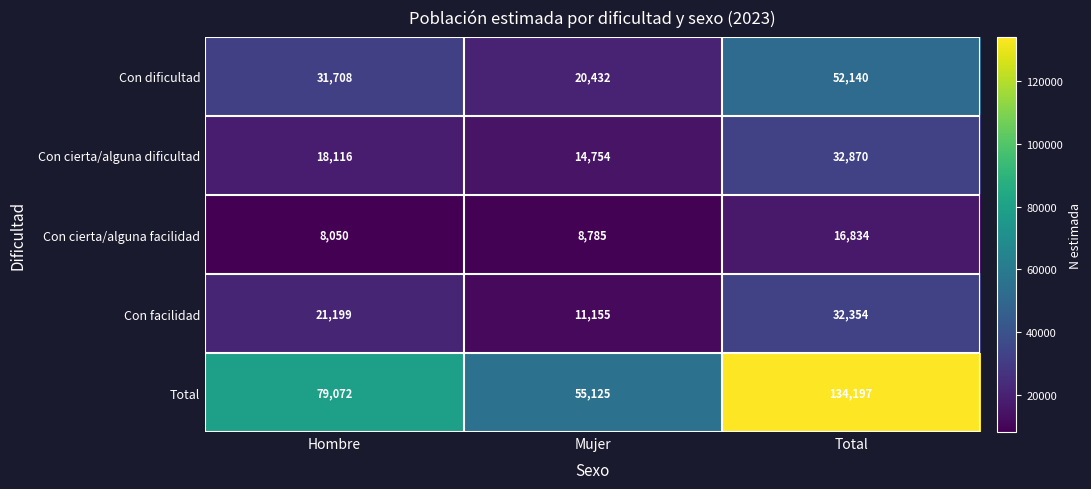

Which series has the largest range (max minus min)?

Total